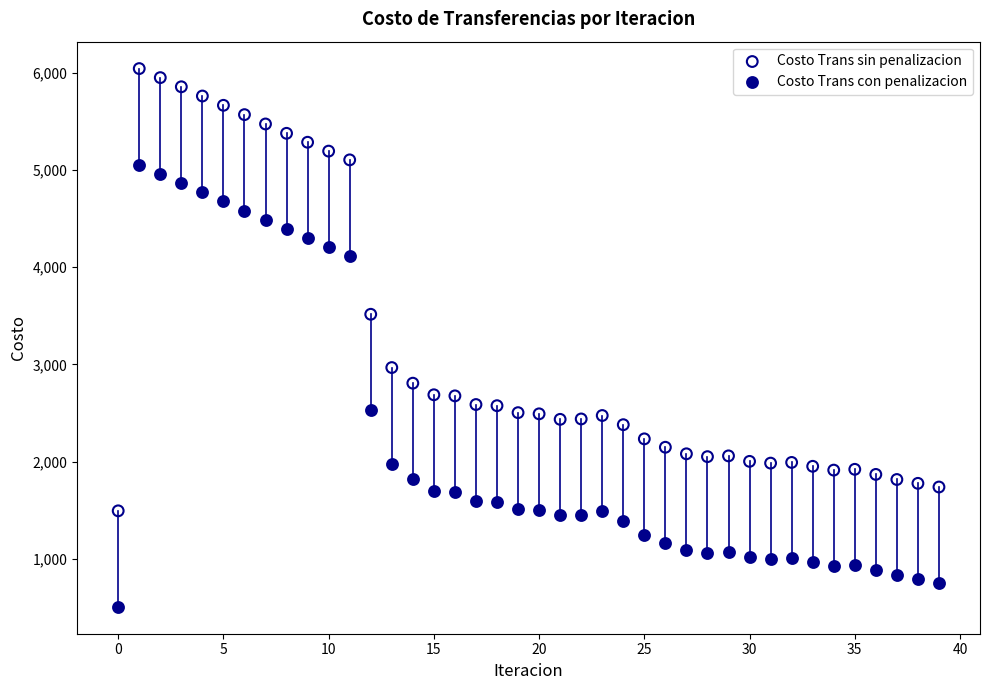

What are all the series names shown in the legend?

Costo Trans sin penalizacion, Costo Trans con penalizacion